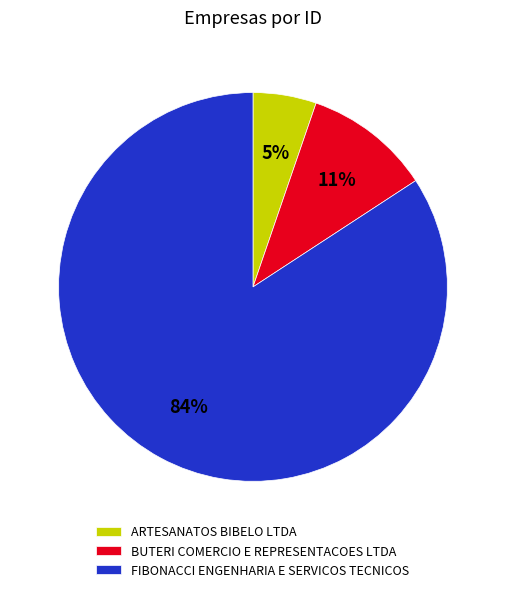

How many segments does this pie chart have?

3